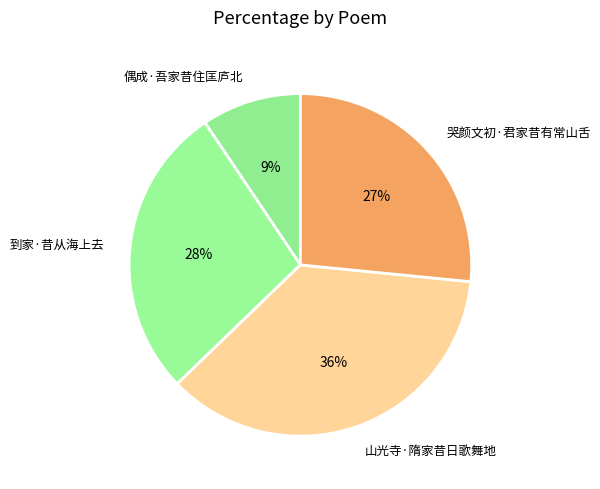

Rank the categories by value from lowest to highest.

偶成·吾家昔住匡庐北, 哭颜文初·君家昔有常山舌, 到家·昔从海上去, 山光寺·隋家昔日歌舞地